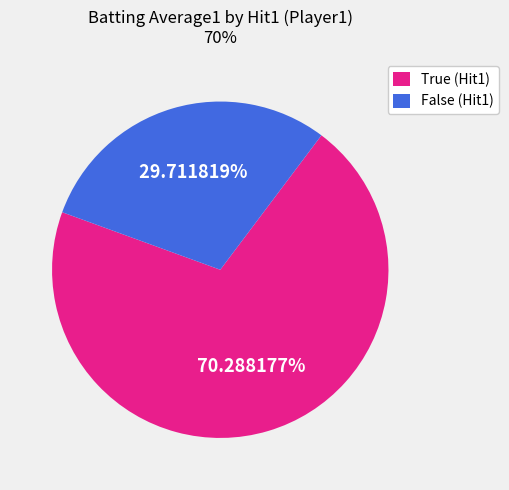

True or false: False accounts for 30% of the total.

True